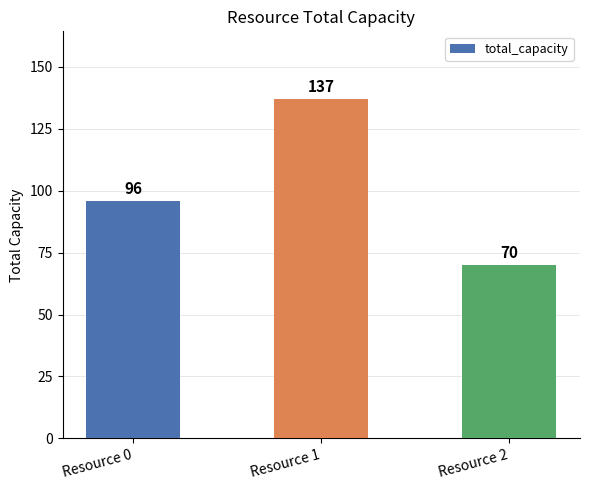

Count the number of data series in this chart.

1